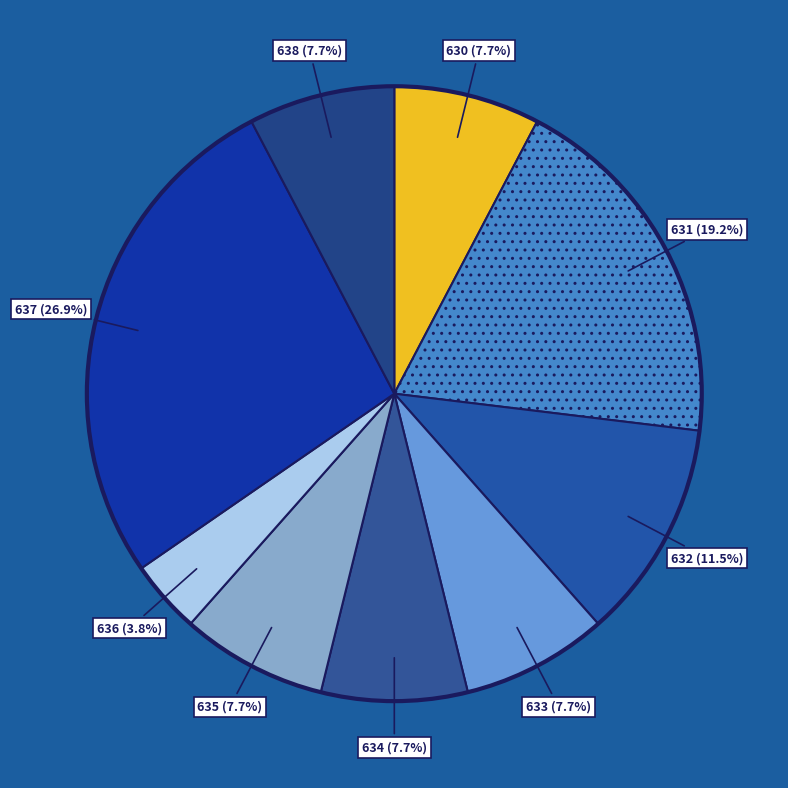

Count the number of slices in the pie.

9